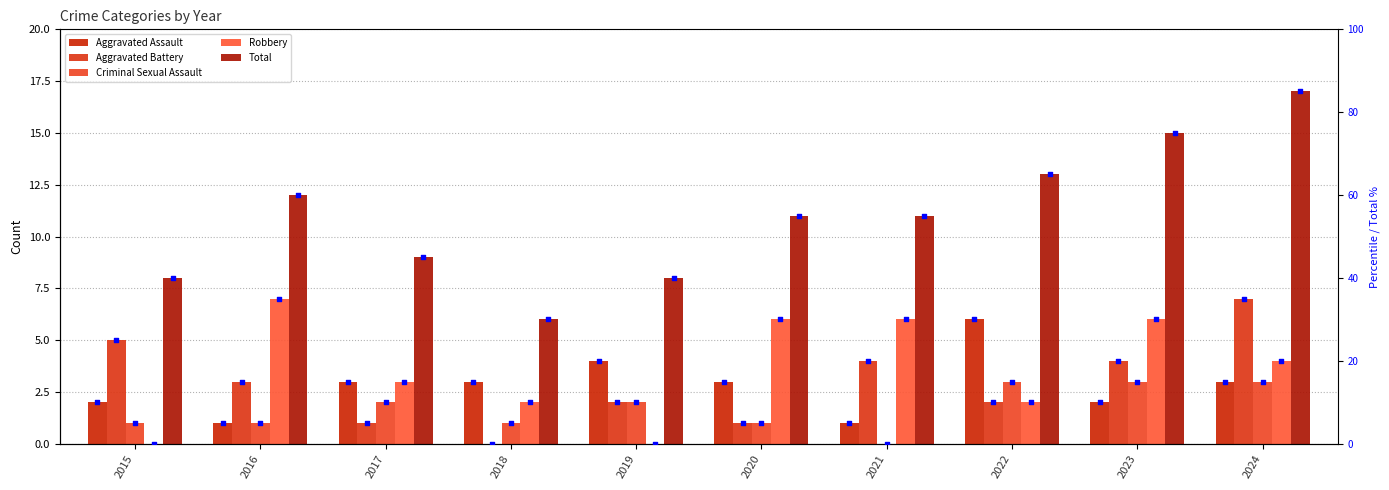

At which category is the sum across all series the highest?

2024